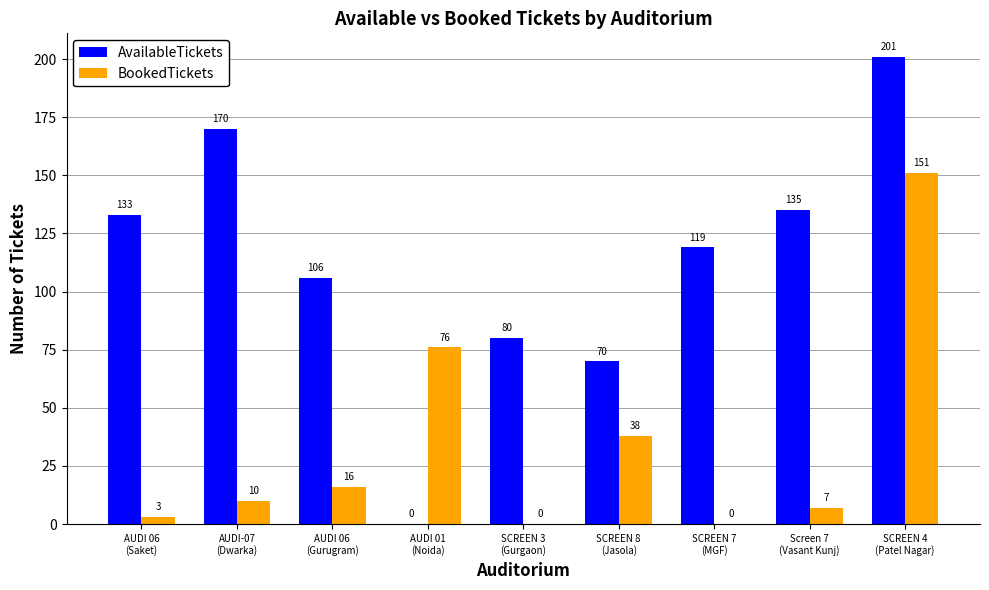

What is the maximum value for BookedTickets?

151